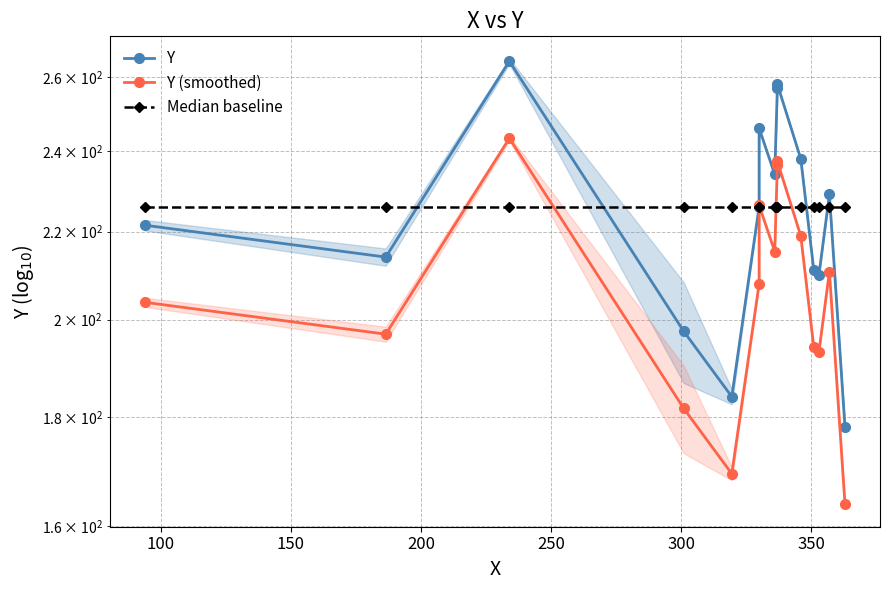

What is the total value across all series at 350?

698.3